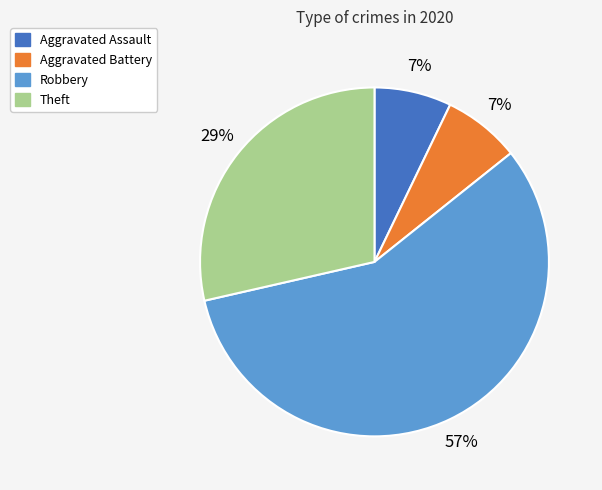

To the nearest percent, what percentage of the pie is Robbery?

57%